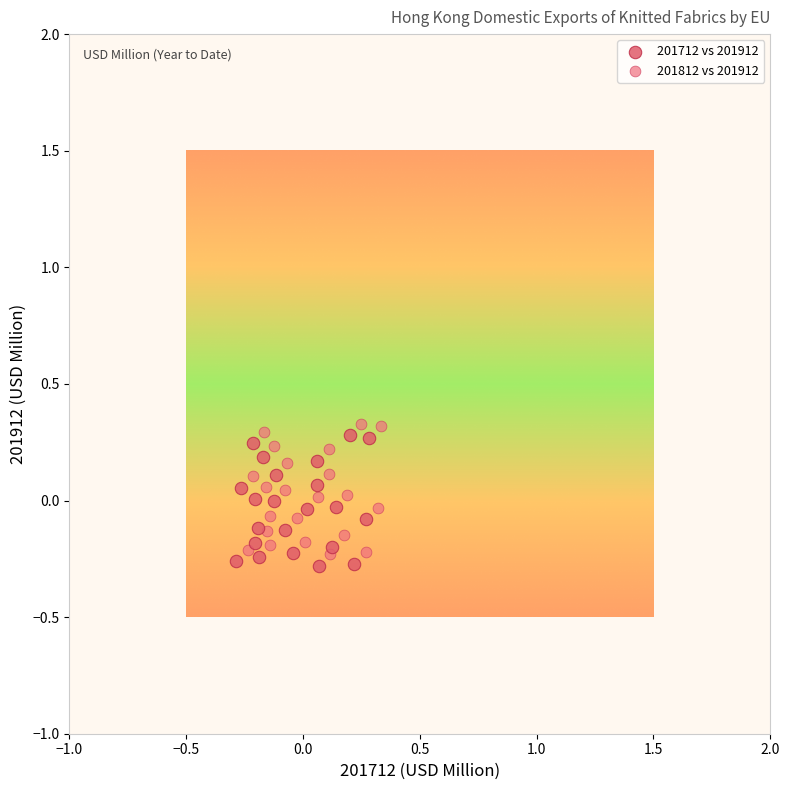

What are all the series names shown in the legend?

201712 vs 201912, 201812 vs 201912